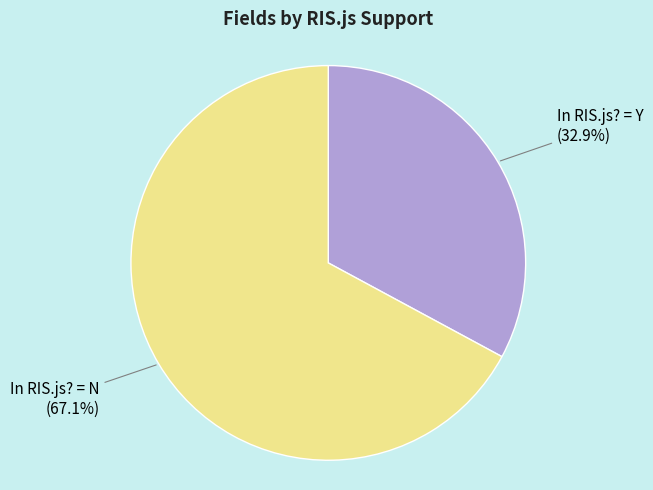

What is the largest slice in the pie chart?

In RIS.js? = N